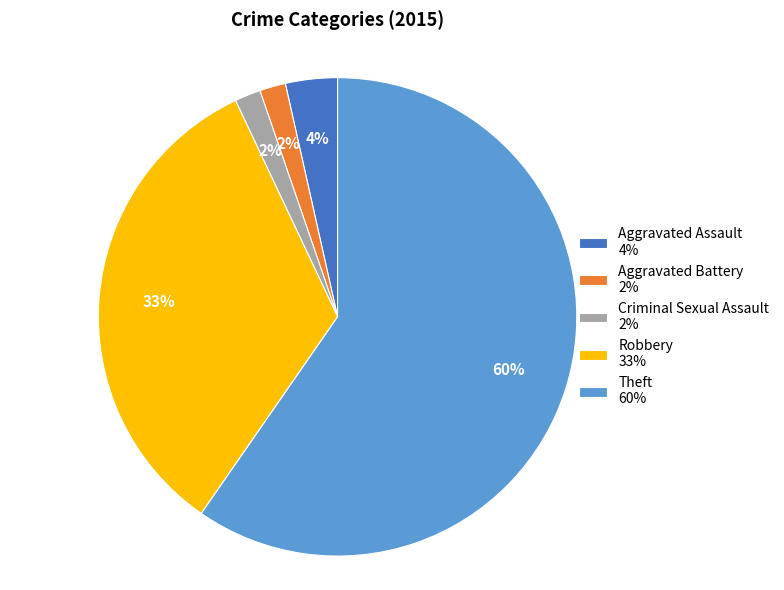

To the nearest percent, what is the average slice percentage?

20%